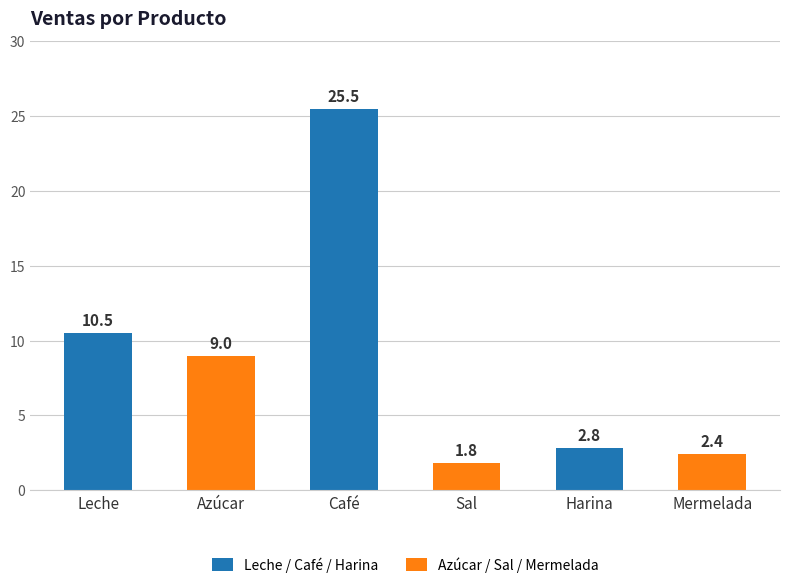

The value at Azúcar is 9.0. True or false?

True